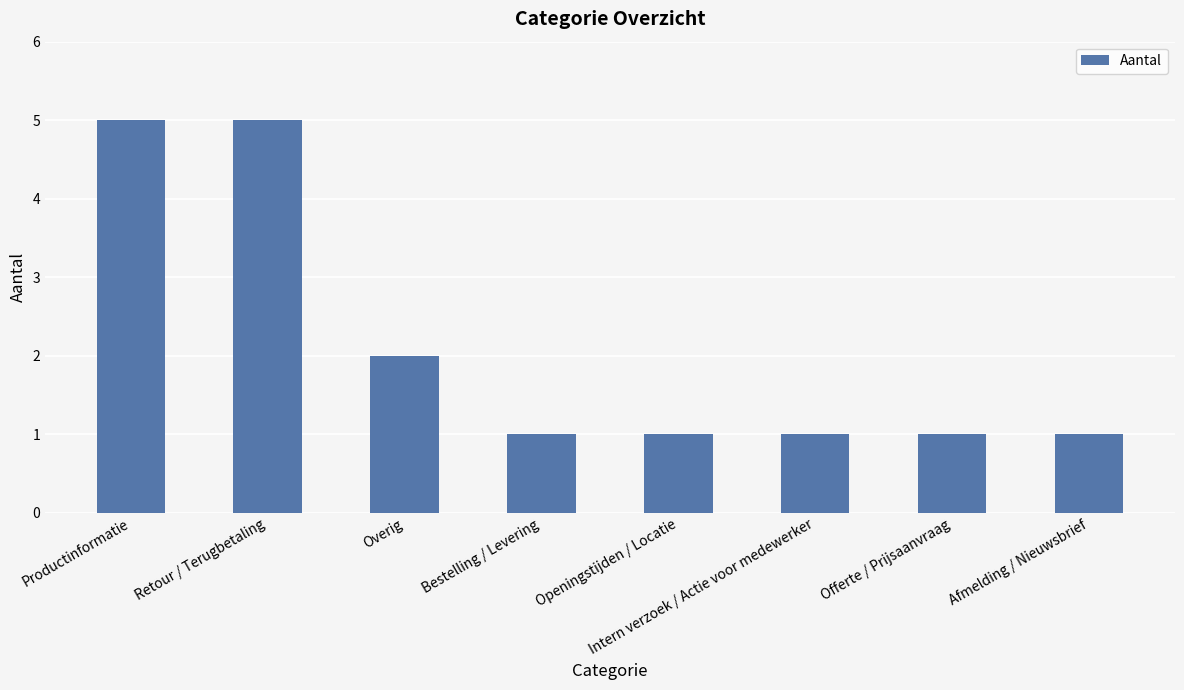

What is the difference between the maximum and minimum values?

4